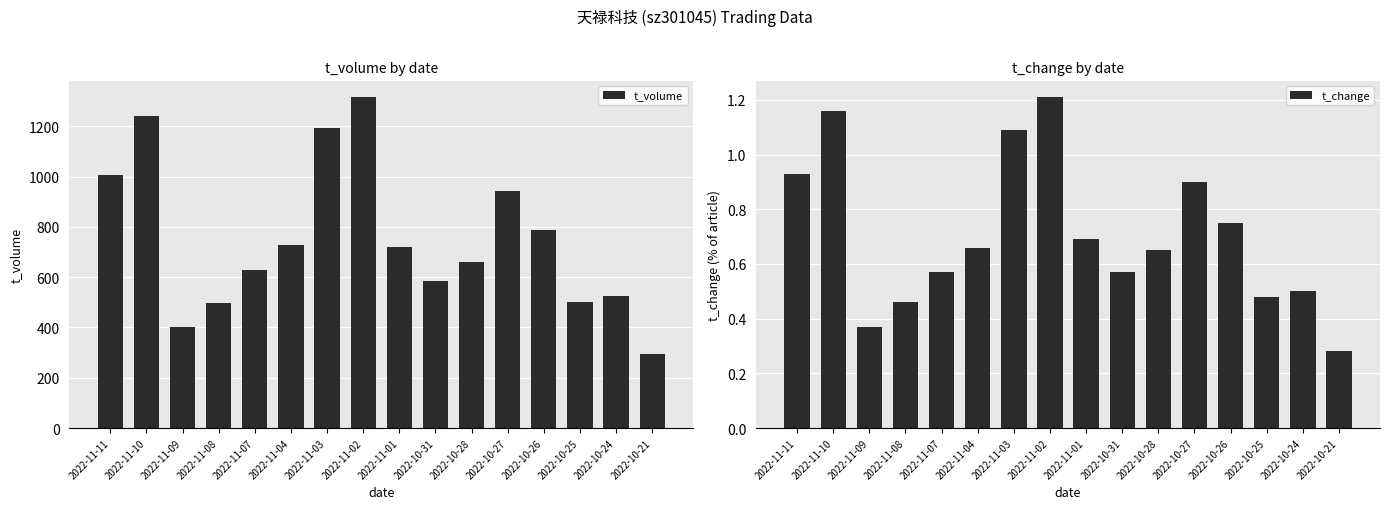

What is the difference between the second highest and second lowest values in the t_change series?

0.8